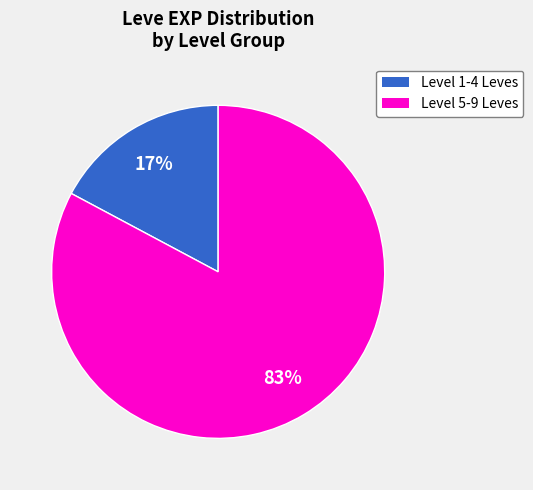

How many slices are in this pie chart?

2